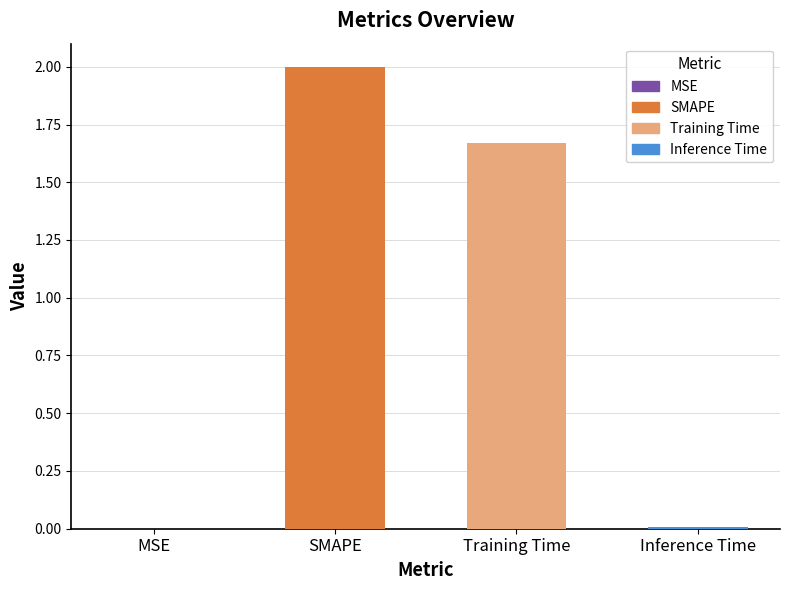

How many distinct data groups are displayed?

1